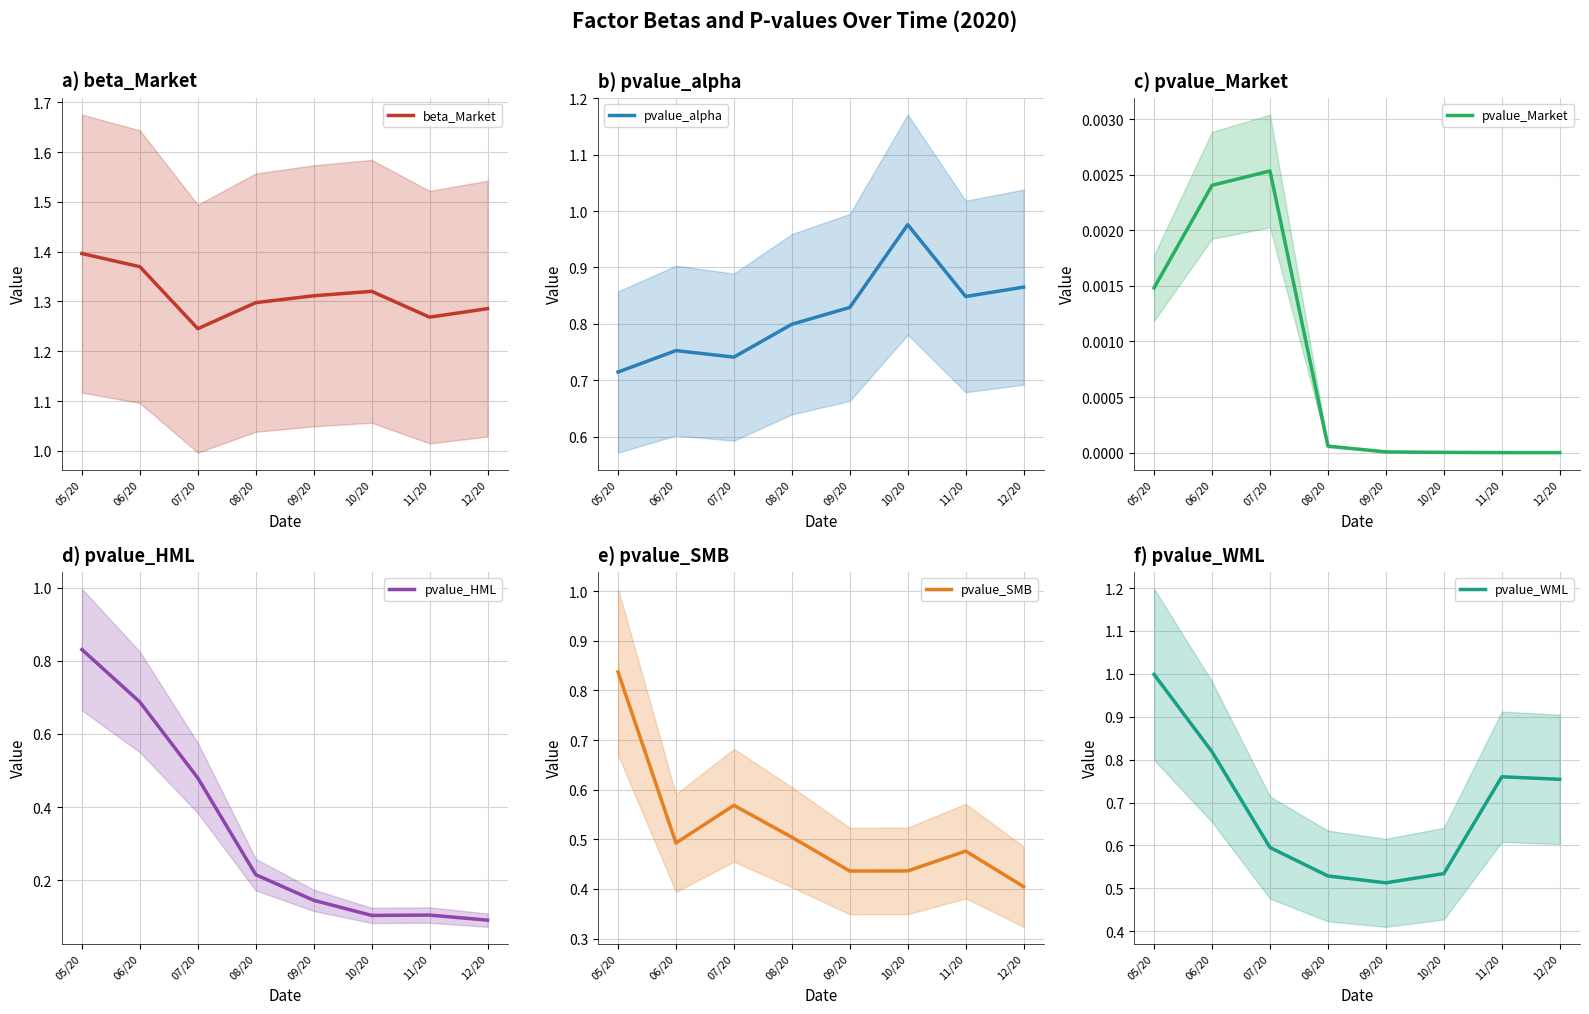

True or false: pvalue_SMB has more than 2 interior local peaks.

False